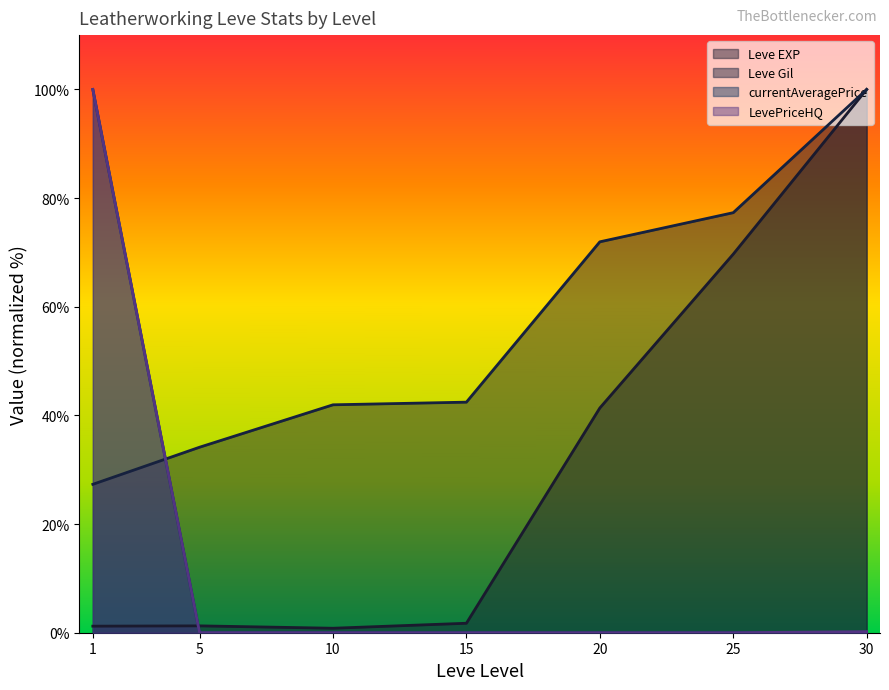

Which series has the largest range (max minus min)?

currentAveragePrice